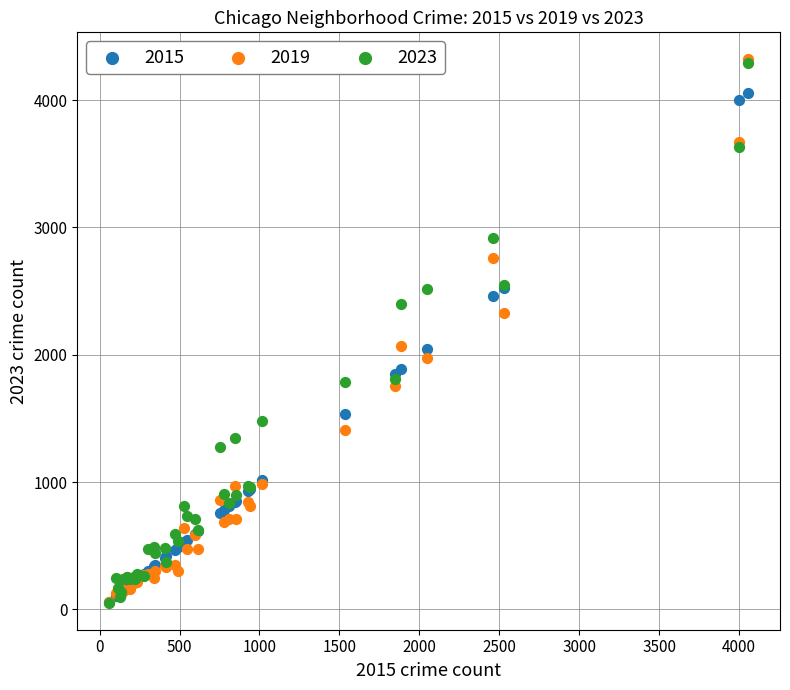

What are all the series names shown in the legend?

2015, 2019, 2023